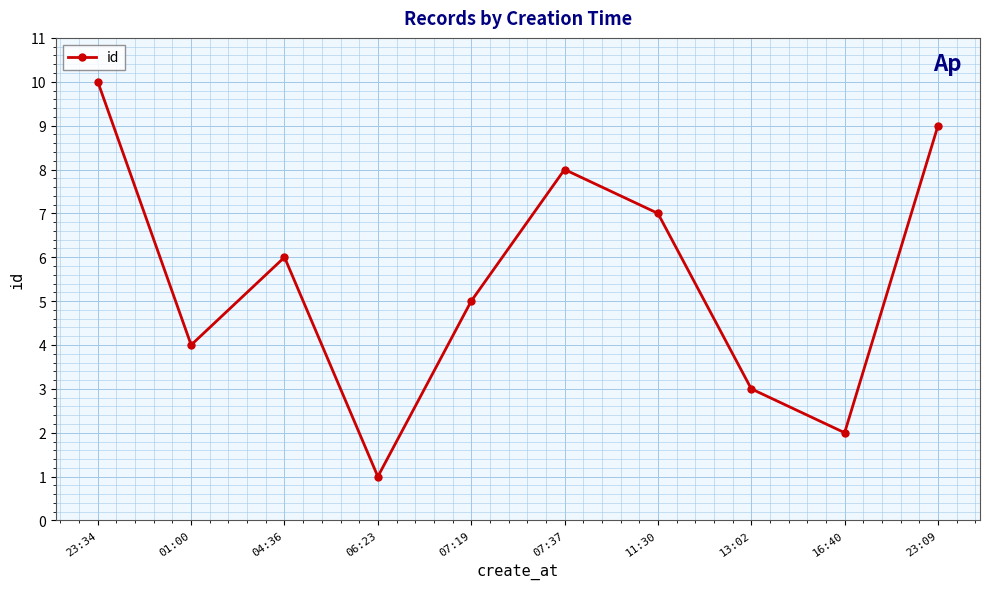

How many values are below 6?

5